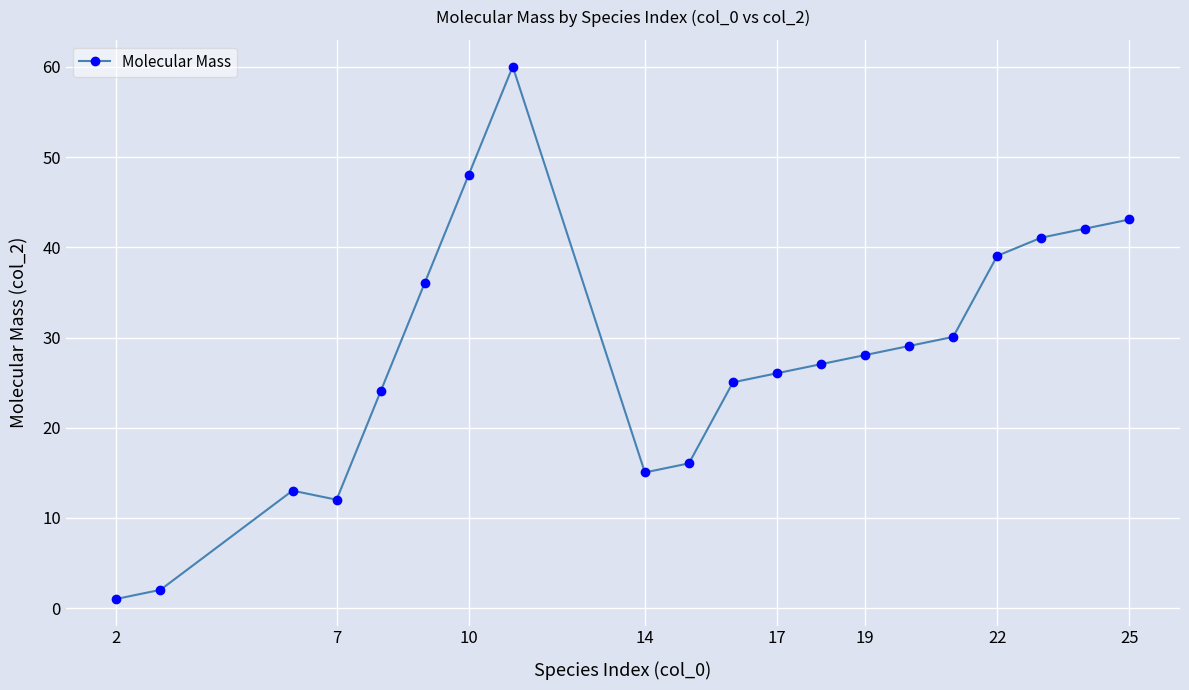

True or false: the data has more than 2 interior local peaks.

False